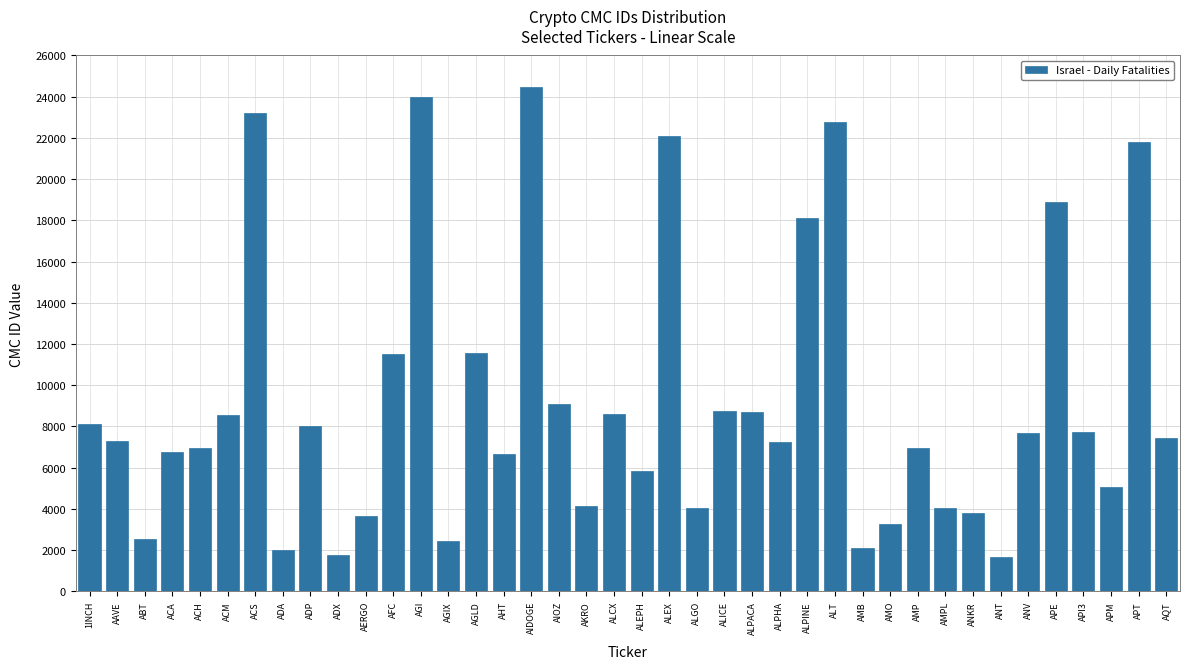

What is the label of the 30th bar from the right?

AERGO